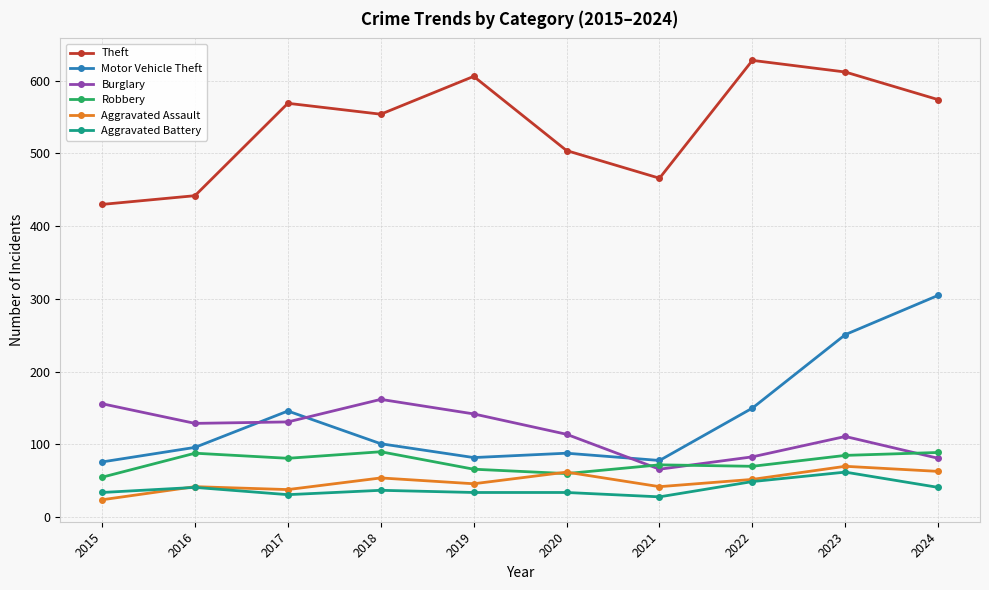

What are all the series names shown in the legend?

Theft, Motor Vehicle Theft, Burglary, Robbery, Aggravated Assault, Aggravated Battery